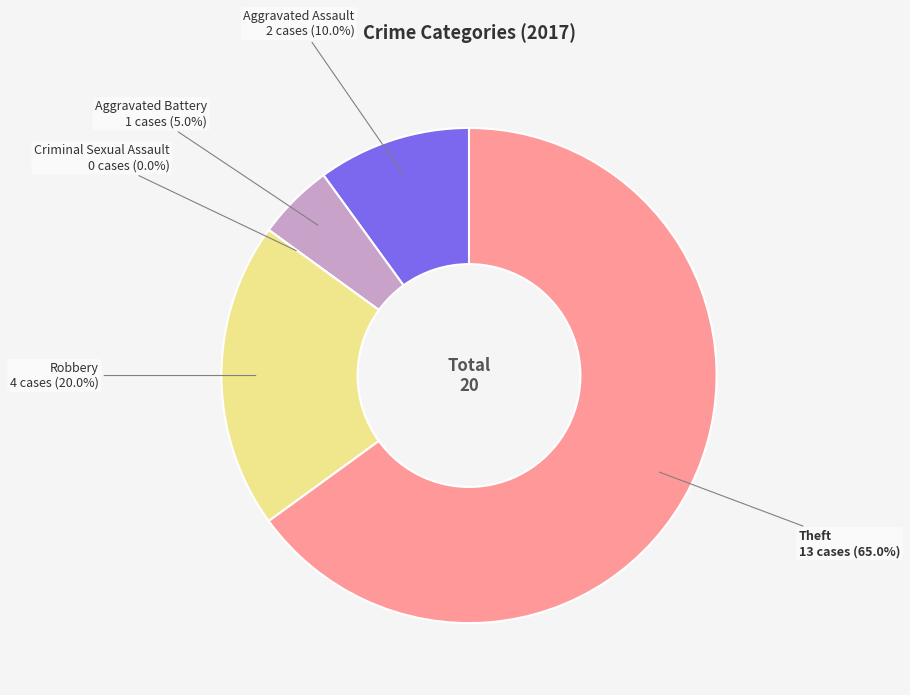

Is the sum of Criminal Sexual Assault and Robbery greater than half?

No